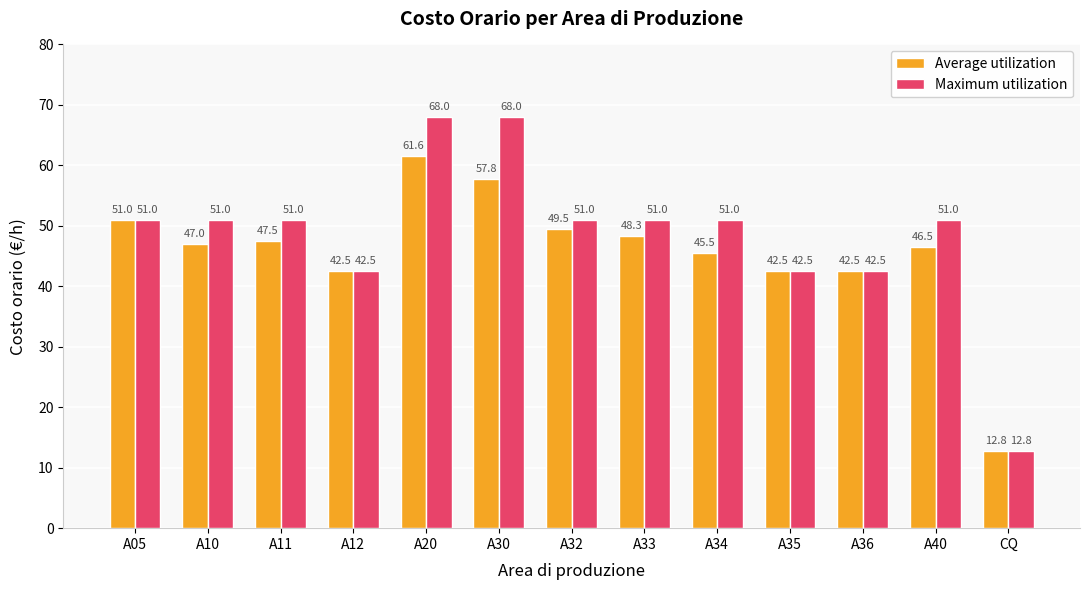

List the series in order of their overall mean, lowest first.

Average utilization, Maximum utilization